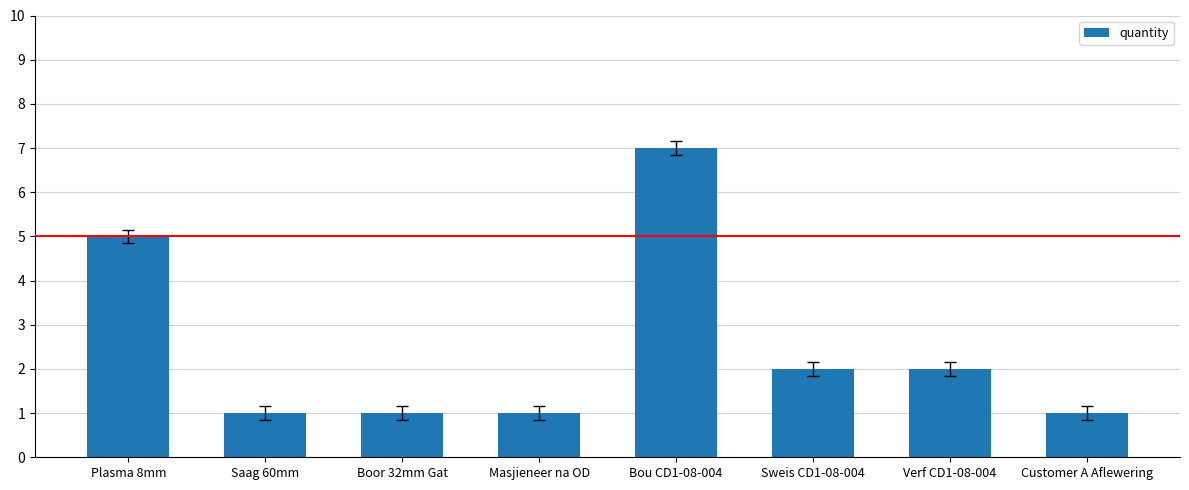

What is the label of the 3rd bar from the left?

Boor 32mm Gat